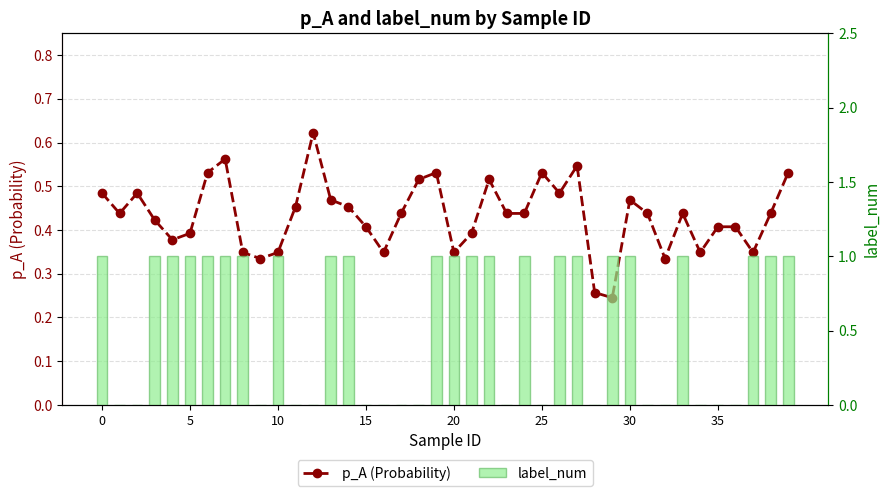

Is the value of label_num at 22 greater than the value of p_A (Probability) at 17?

Yes